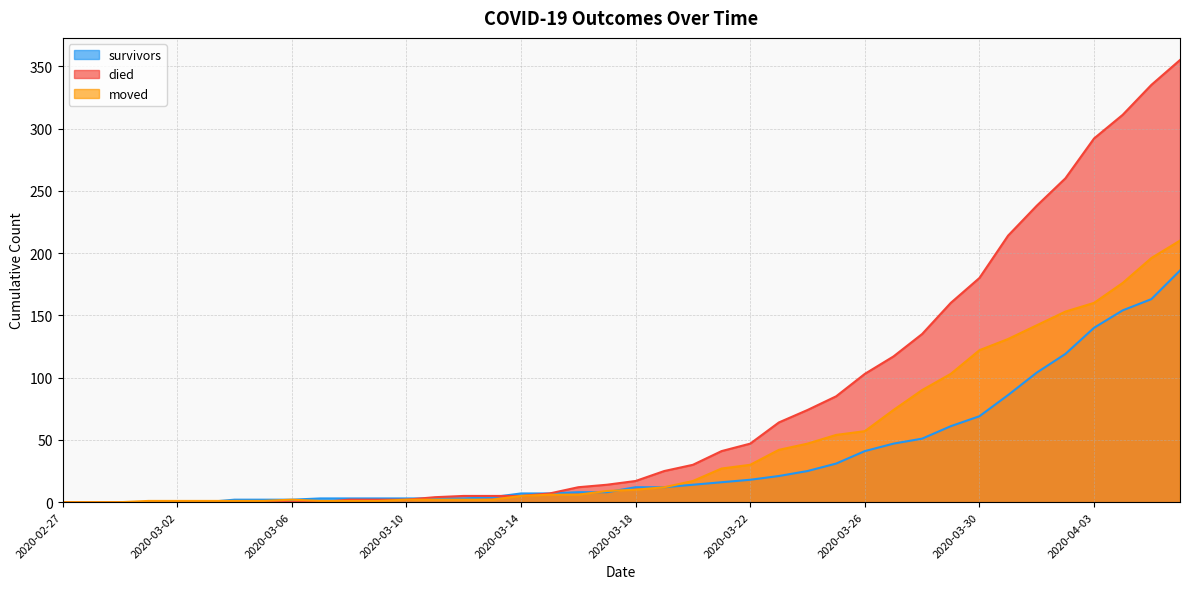

Reading left to right, what are all the values shown in this chart?

survivors: 0	0	0	0	0	0	2	2	2	3	3	3	3	3	3	4	7	7	8	8	12	12	14	16	18	21	25	31	41	47	51	61	69	86	104	119	140	154	163	186
died: 0	0	0	0	0	0	0	0	0	0	2	2	2	4	5	5	5	7	12	14	17	25	30	41	47	64	74	85	103	117	135	160	180	214	238	260	292	311	335	355
moved: 0	0	0	1	1	1	1	1	2	1	1	1	2	2	2	2	5	6	6	9	10	12	17	27	30	42	47	54	57	74	90	103	122	131	142	153	160	176	196	210